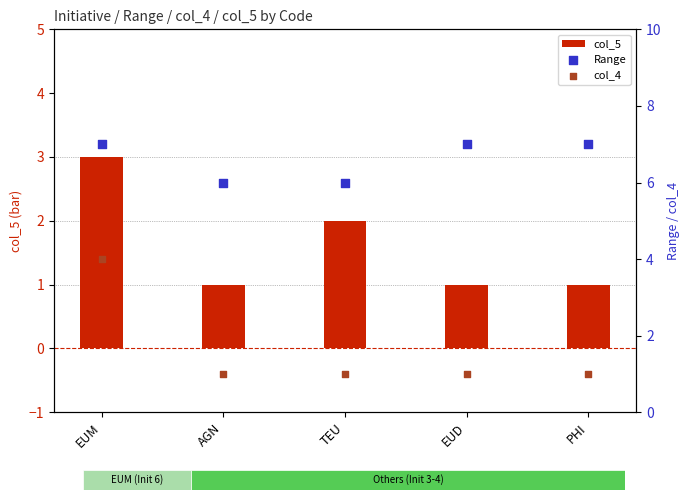

Which series contains the highest Y value?

Range